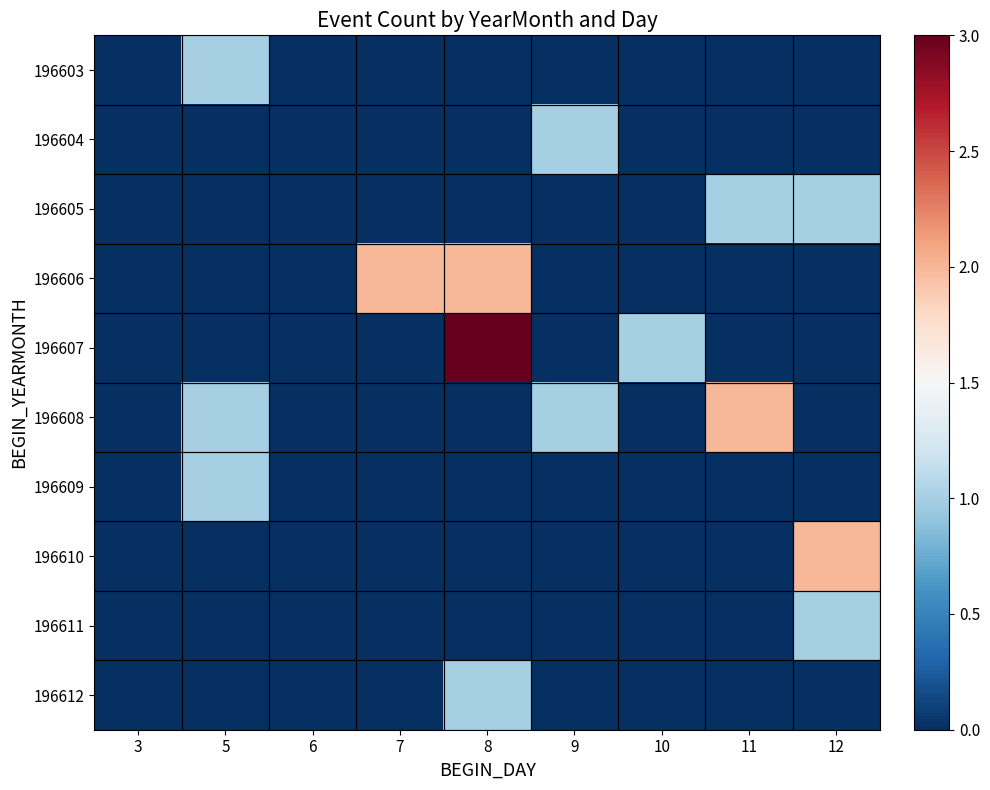

Which series has the largest range (max minus min)?

196607